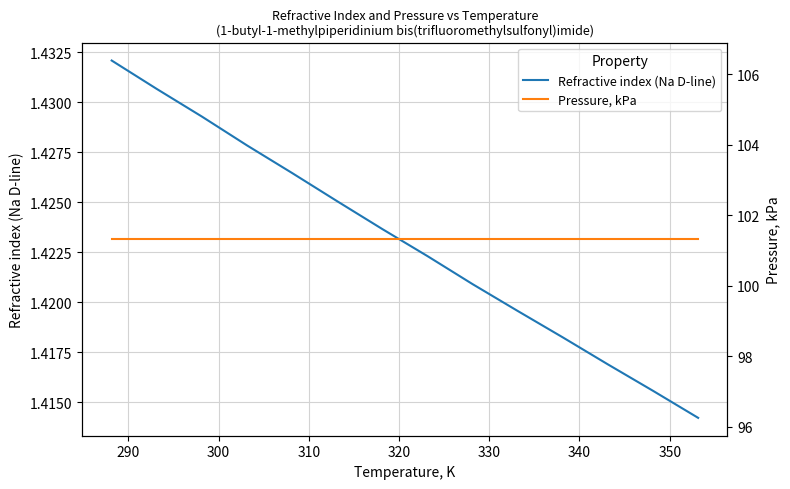

True or false: Pressure, kPa and Refractive index (Na D-line) intersect in this chart.

False